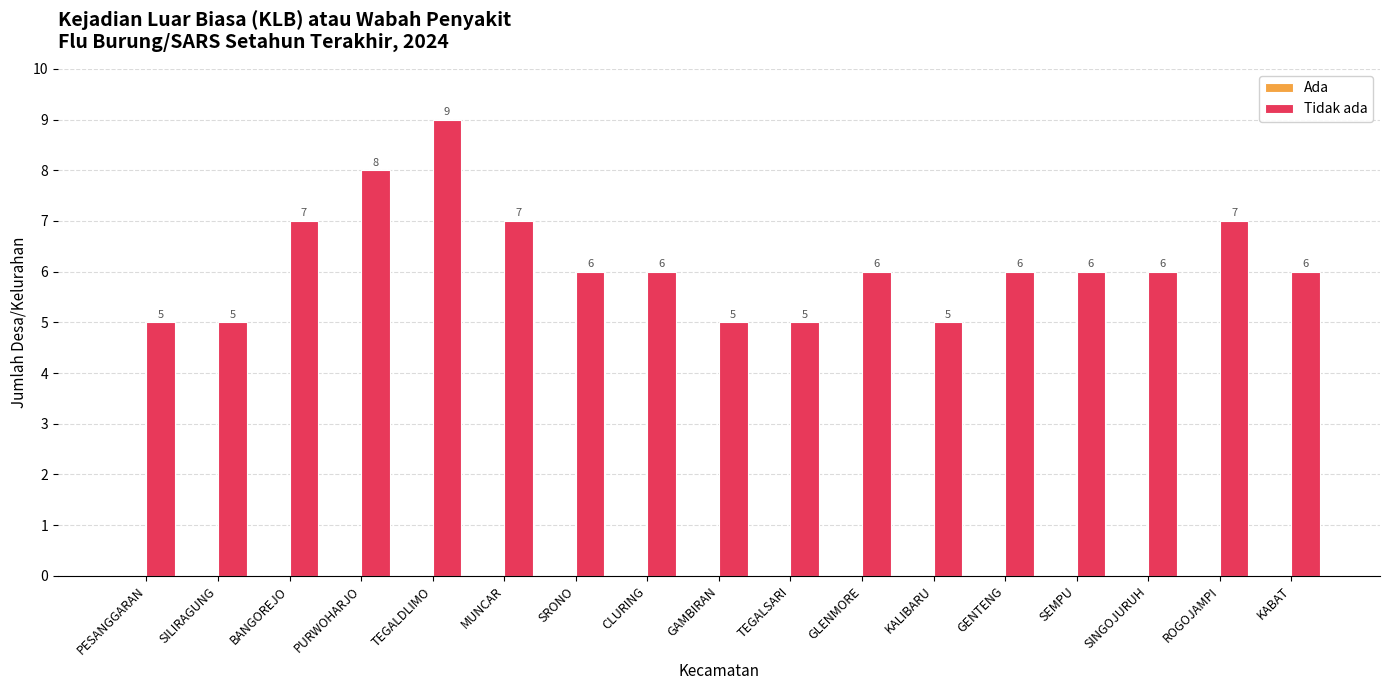

Where does the data first go above 6?

BANGOREJO